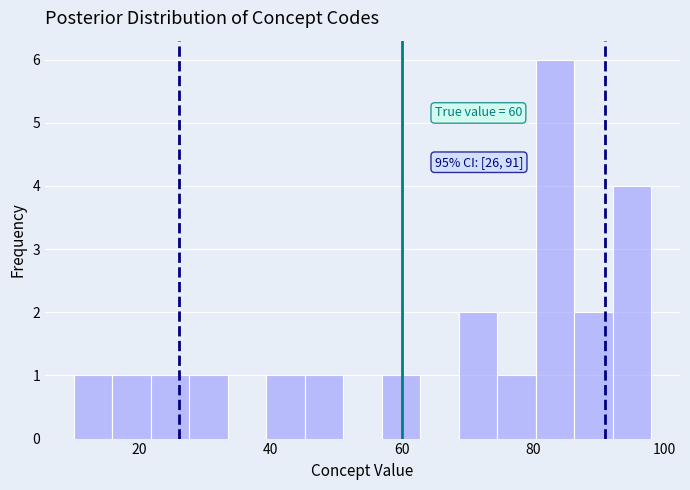

Read against the x-axis, roughly where is the centre of the tallest bar?

84